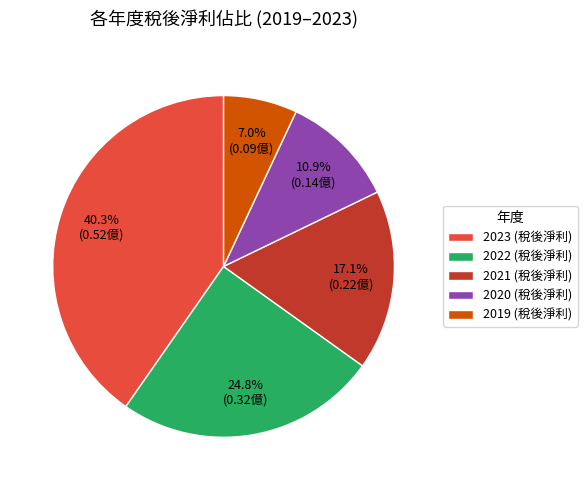

Which has a higher value, 2020 or 2023?

2023